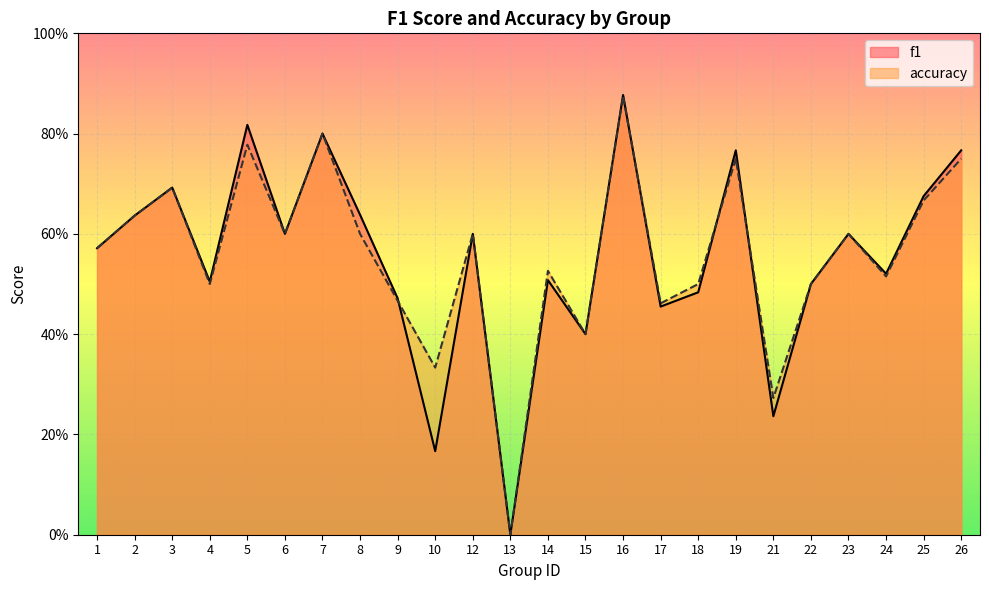

Does the chart display data point markers on the line(s)?

No